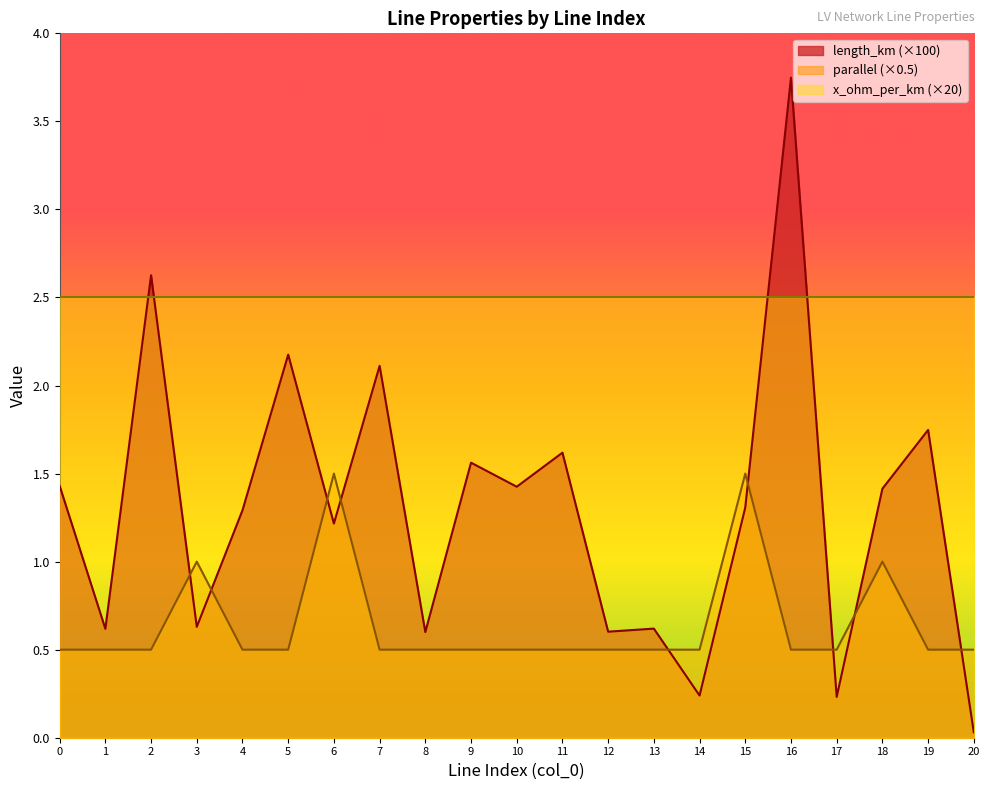

The length_km series shows 2.2 at 16. True or false?

False